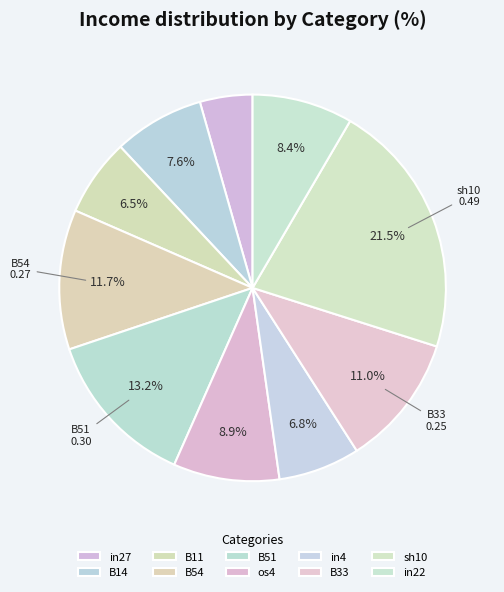

To the nearest percent, what is the difference between the os4 and in27 slice percentages?

4%